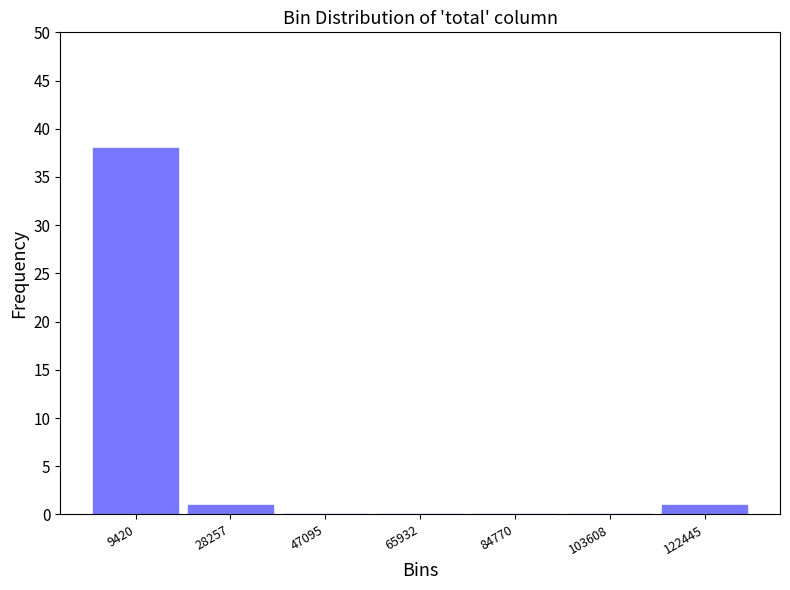

Which range on the x-axis has the tallest bar?

0 to 18000